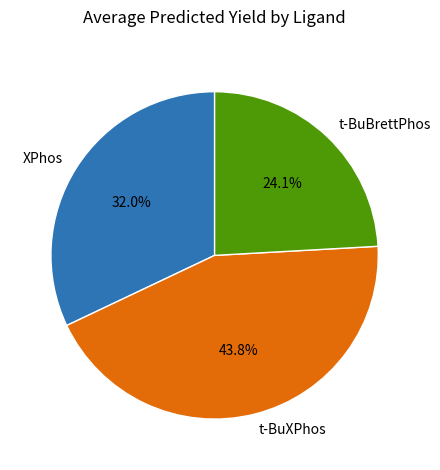

How many segments does this pie chart have?

3